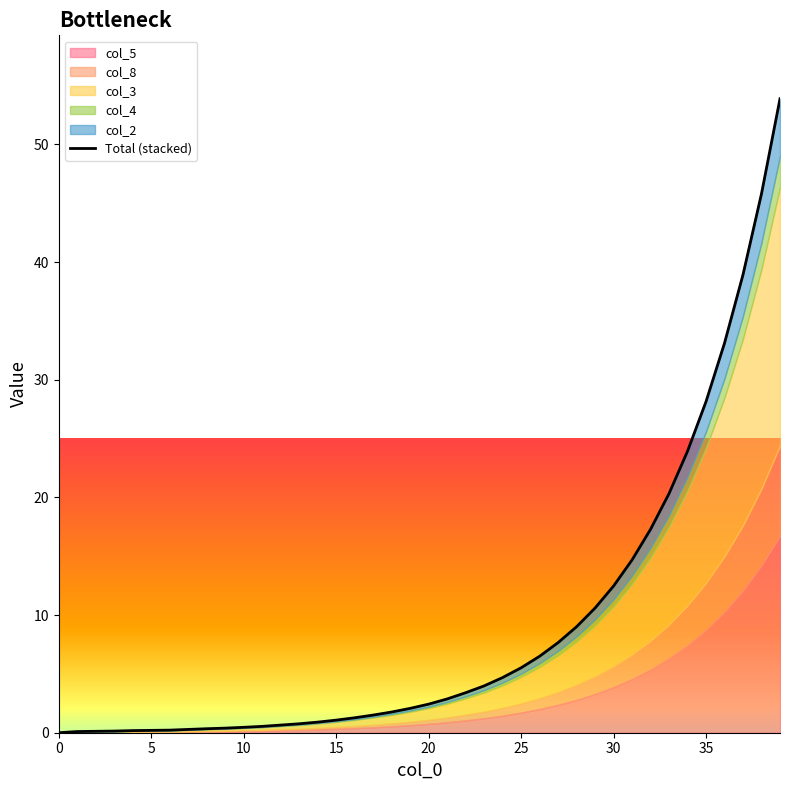

Reading left to right, what are all the values shown in this chart?

0.0	0.1	0.1	0.1	0.2	0.2	0.2	0.3	0.3	0.4	0.5	0.5	0.7	0.8	0.9	1.1	1.3	1.5	1.8	2.1	2.4	2.9	3.4	4.0	4.7	5.5	6.5	7.7	9.0	10.6	12.5	14.7	17.3	20.3	23.9	28.2	33.1	38.9	45.8	53.9